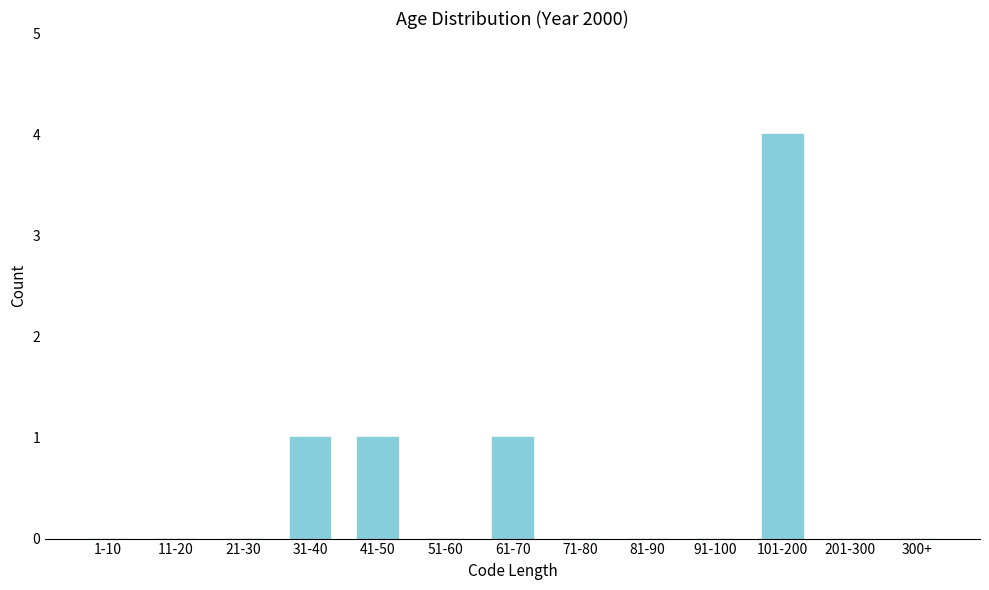

Reading left to right, extract all data points from this chart.

1-10=0	11-20=0	21-30=0	31-40=1	41-50=1	51-60=0	61-70=1	71-80=0	81-90=0	91-100=0	101-200=4	201-300=0	300+=0